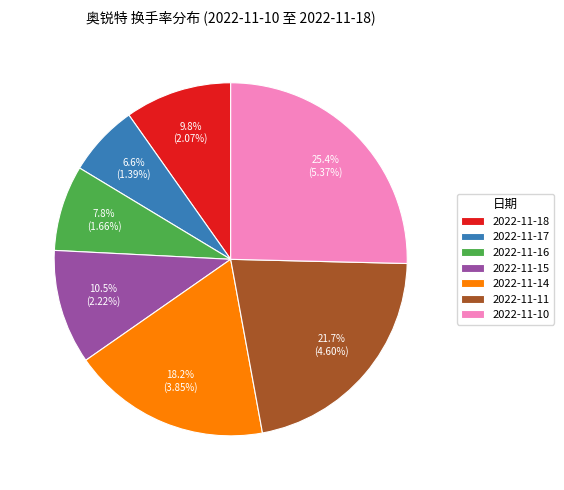

To the nearest percent, what is the average slice percentage?

14%